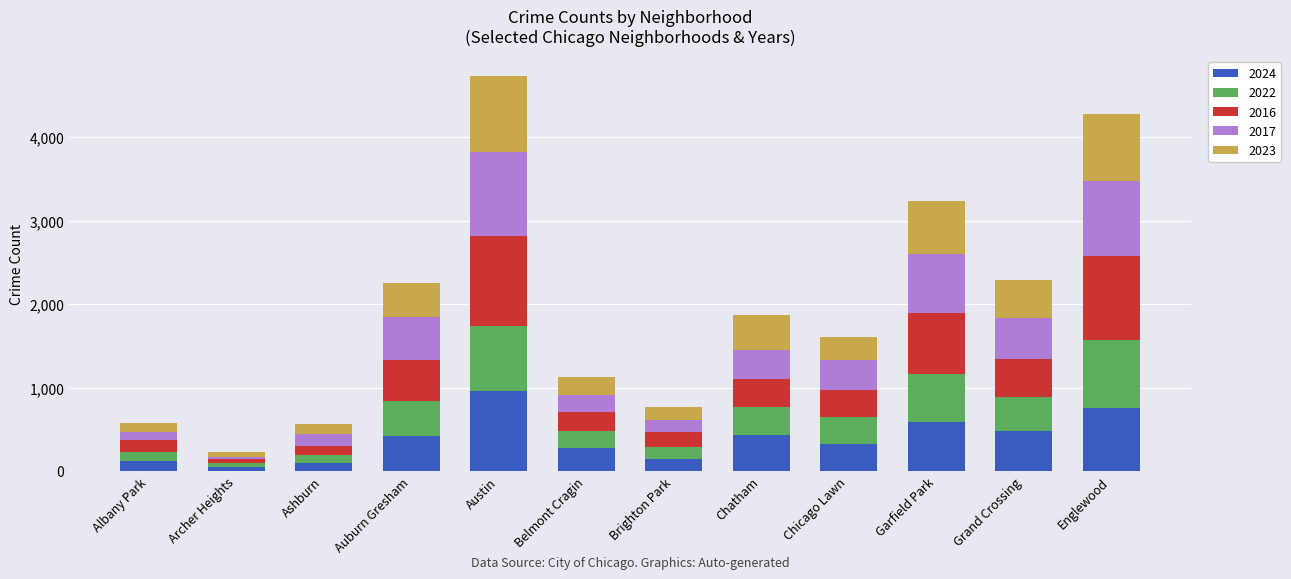

The 2024 series shows 283 at Belmont Cragin. True or false?

True